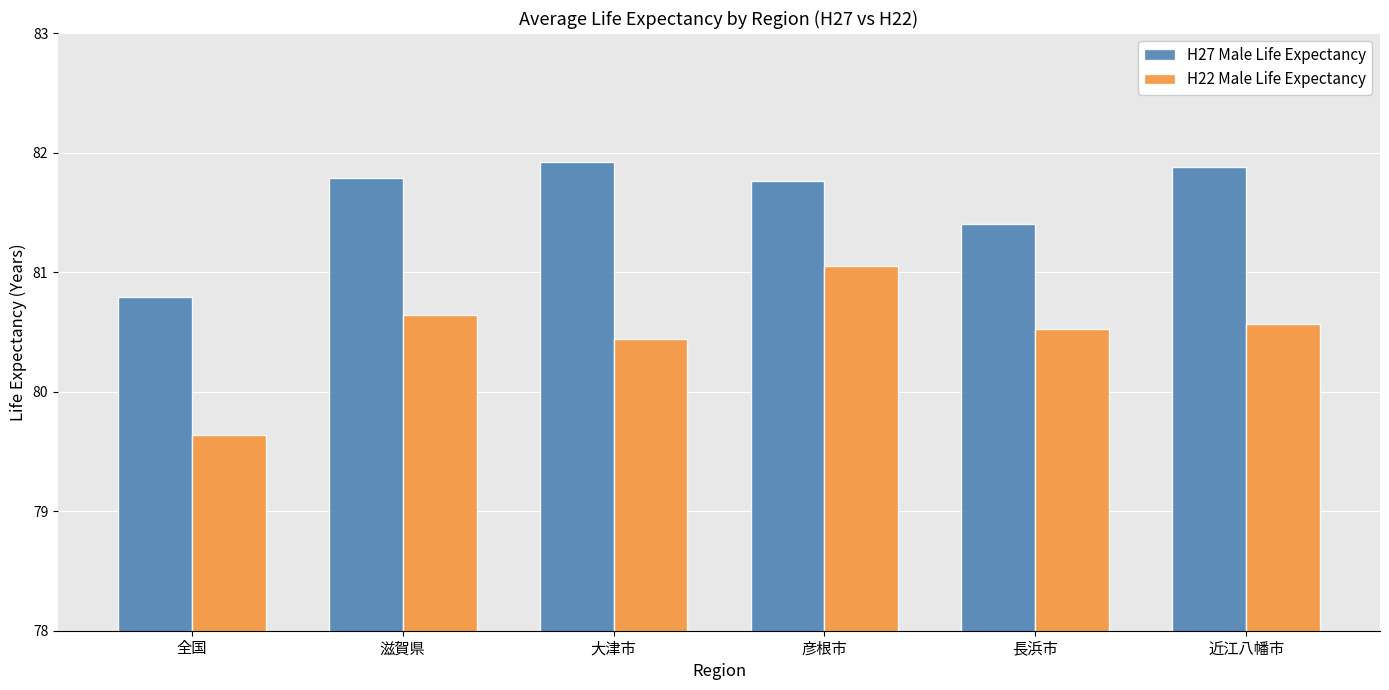

What are all the series names shown in the legend?

H27 Male Life Expectancy, H22 Male Life Expectancy